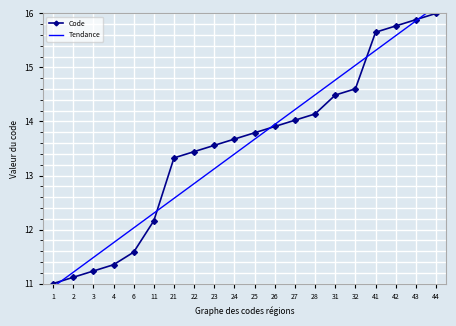

At 31, list the series in order from largest to smallest.

Tendance, Code